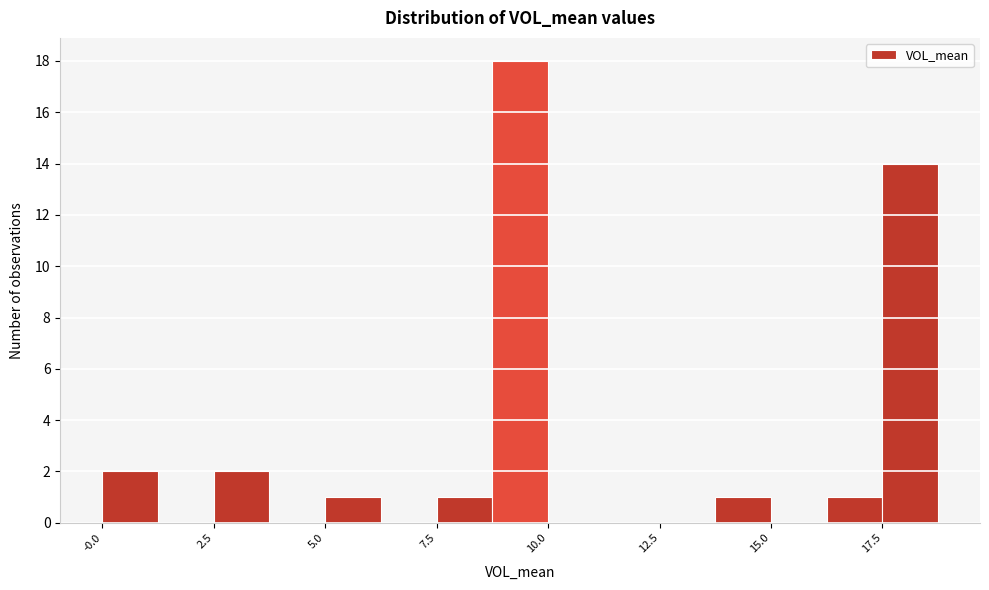

Read against the x-axis, roughly where is the centre of the tallest bar?

9.5